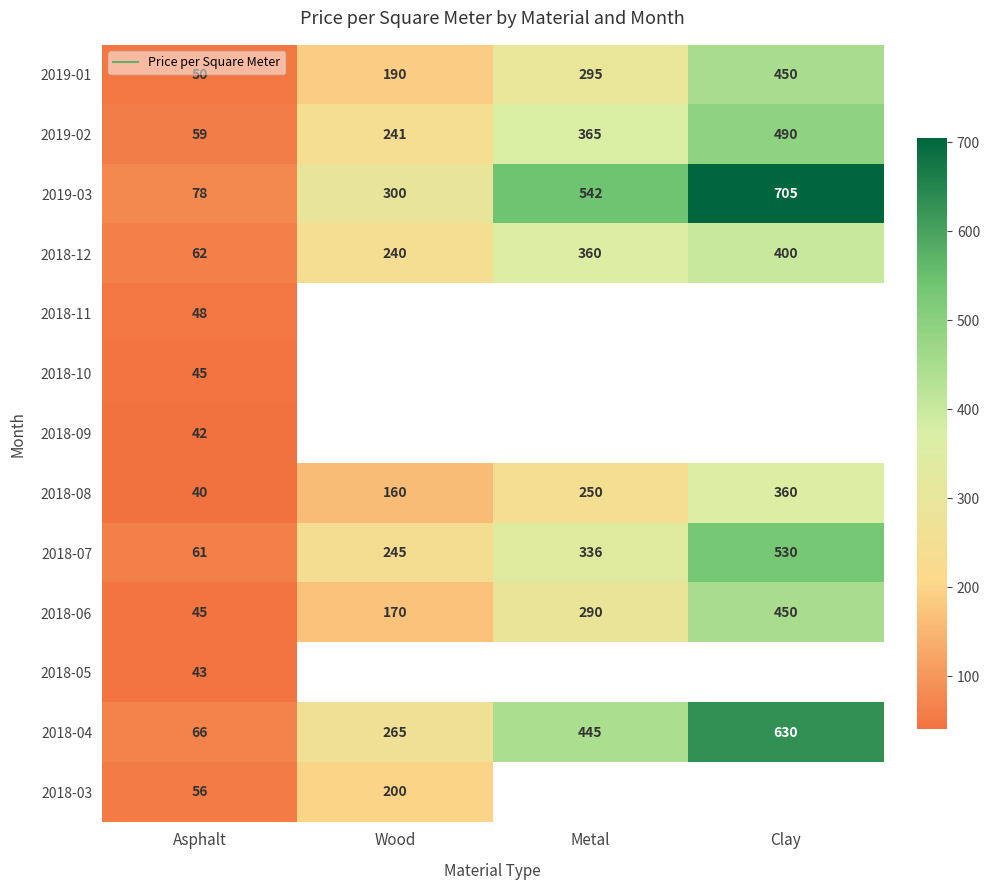

True or false: 2018-11 has a value of 11.5 at Asphalt.

False